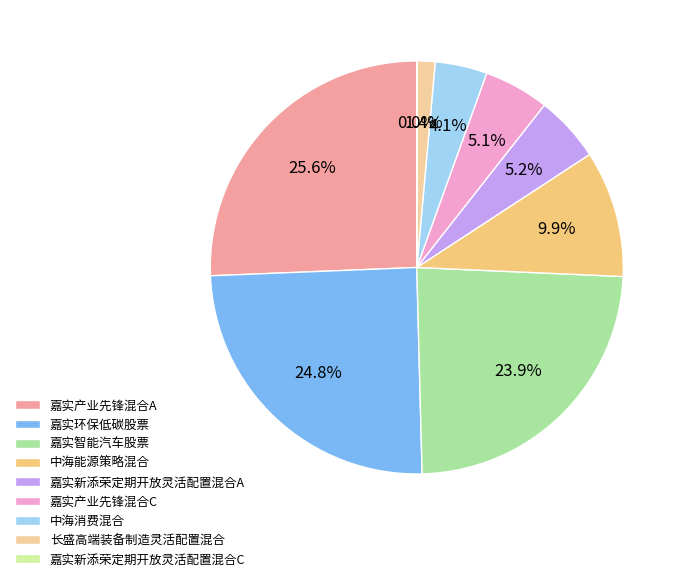

Count the number of slices in the pie.

9